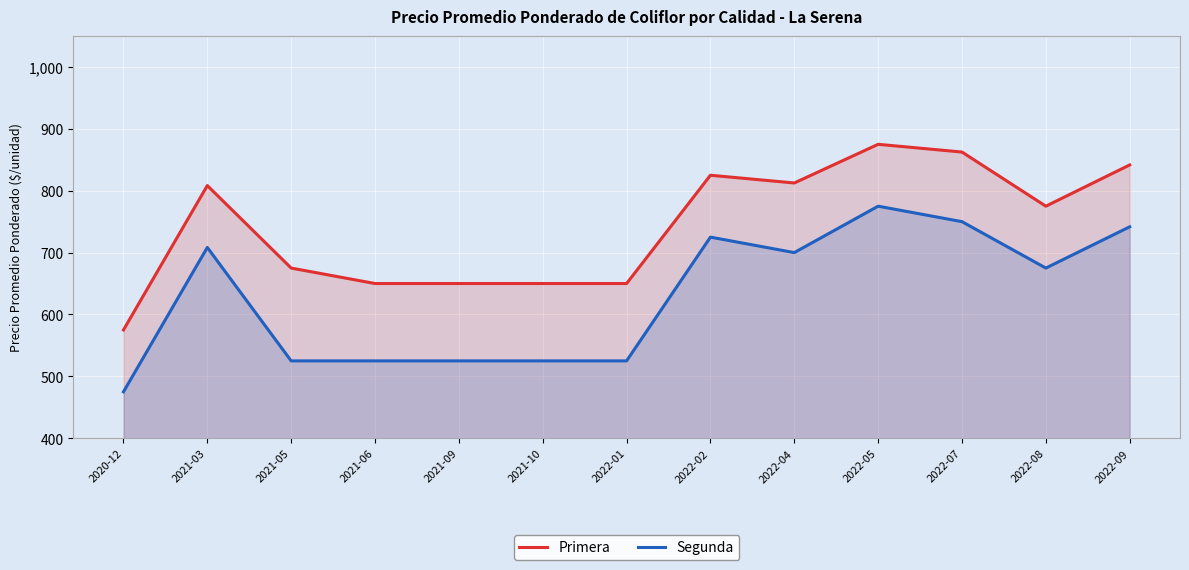

What value does the Segunda series have at 2022-09?

741.7